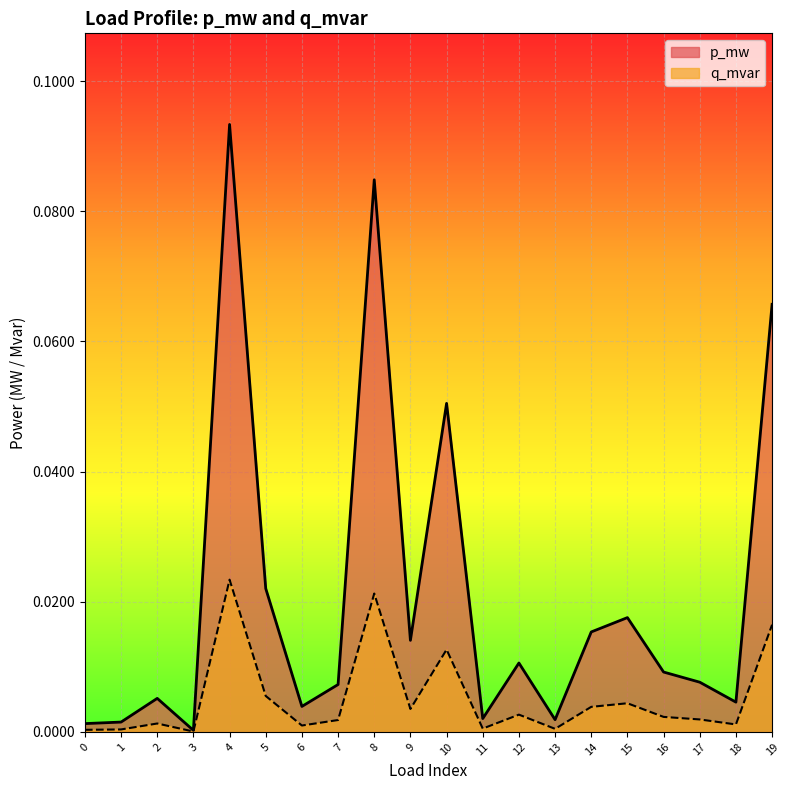

At which category does the chart reach its minimum across all series?

3